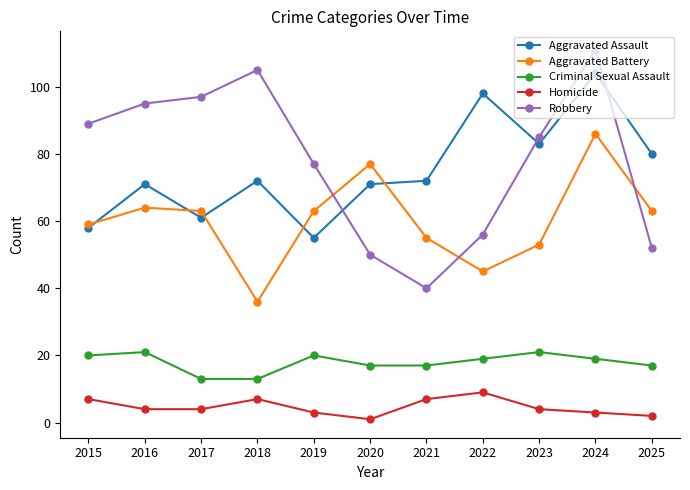

True or false: Criminal Sexual Assault has a value of 17 at 2020.

True